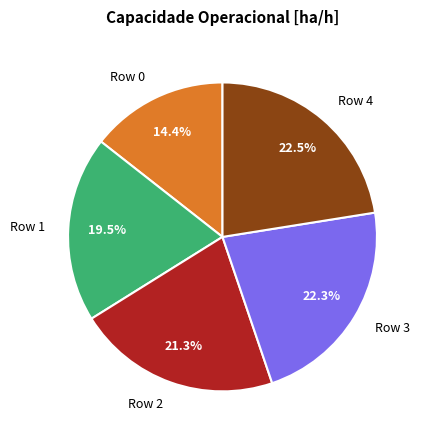

Which has a higher value, Row 4 or Row 0?

Row 4